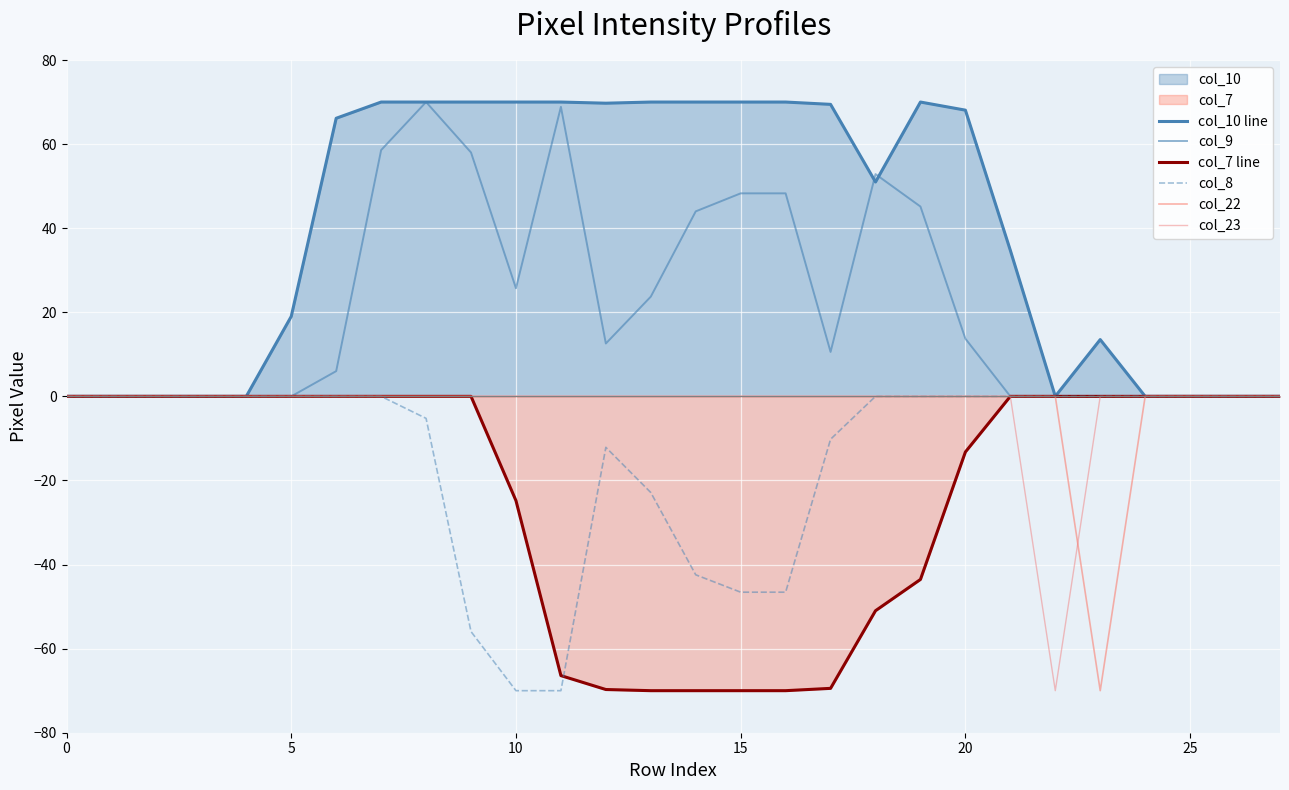

How many interior local peaks does the col_9 series have?

3